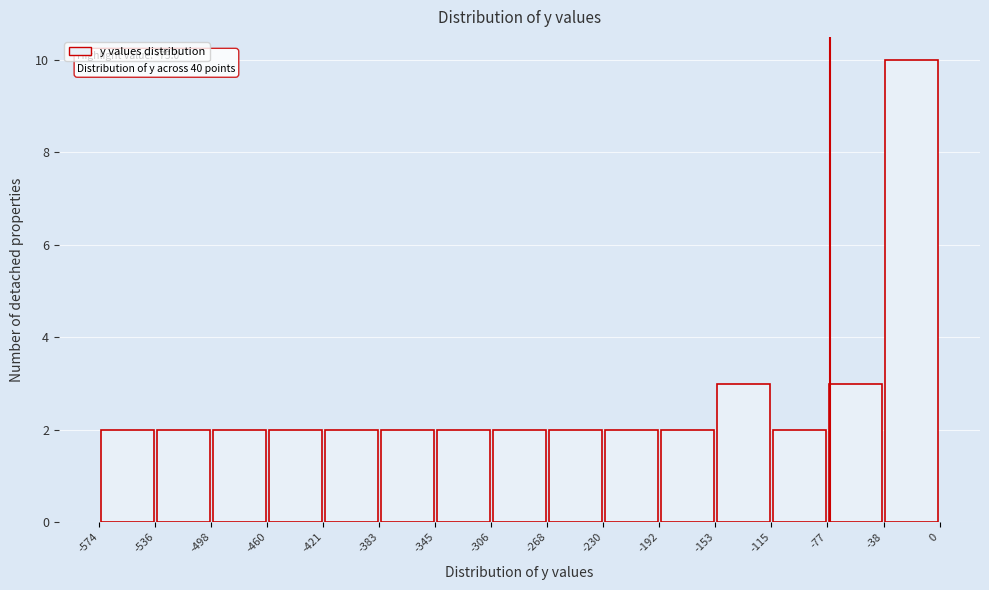

Over which range of the x-axis is the bar tallest?

-38 to 0